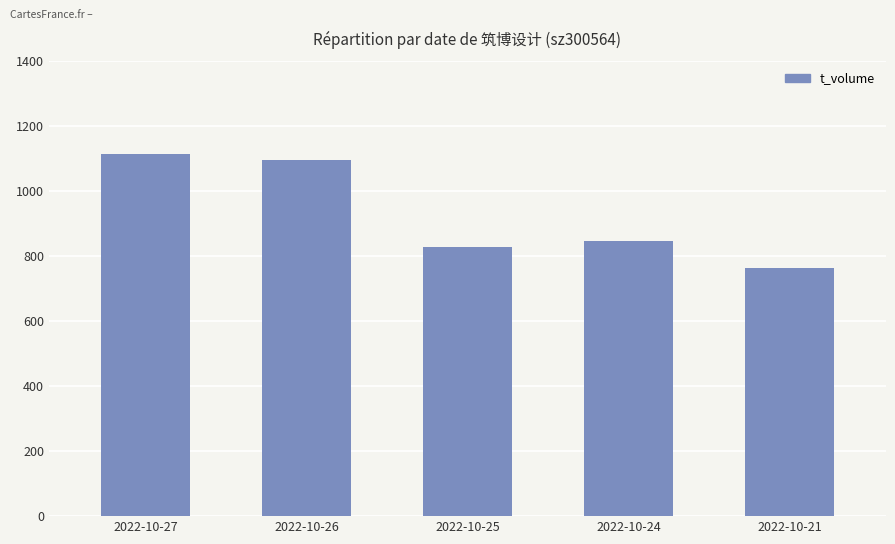

Reading right to left, transcribe all the data shown in this chart.

2022-10-21=763	2022-10-24=846	2022-10-25=829	2022-10-26=1097	2022-10-27=1113